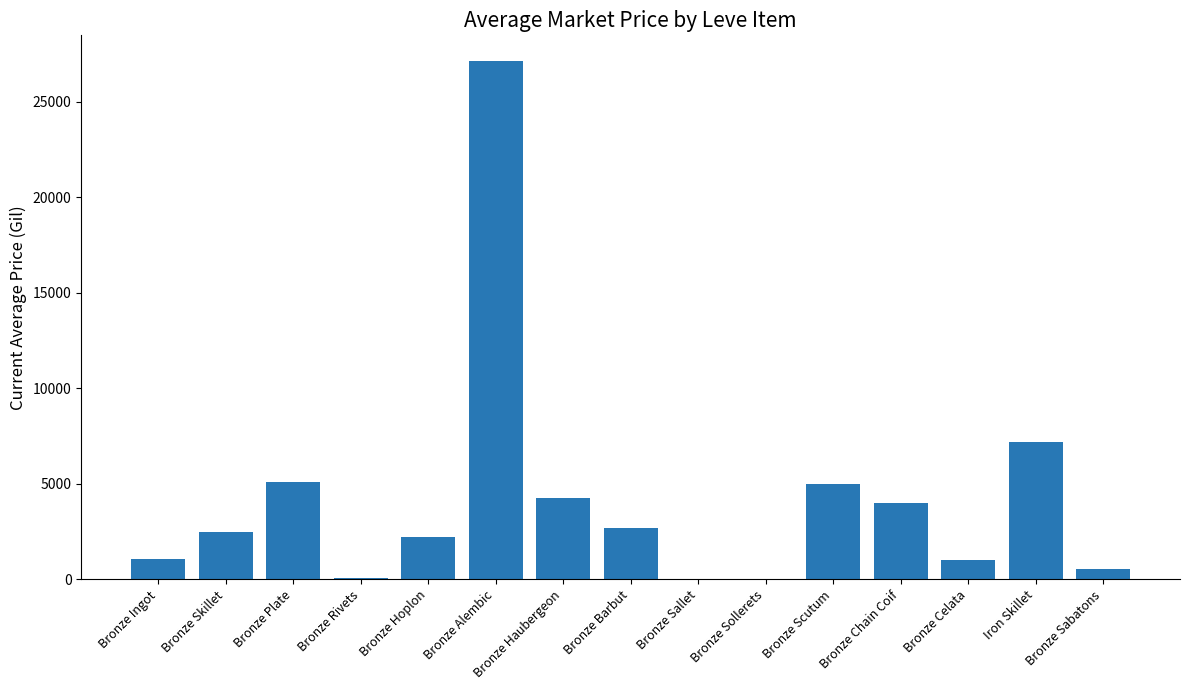

What is the sum of the values at Bronze Hoplon and Bronze Sabatons?

2779.0